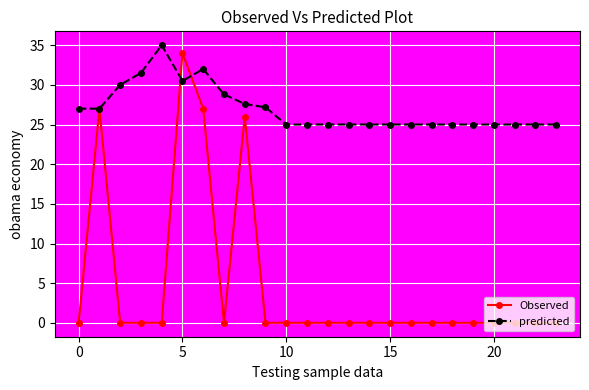

At how many categories does at least one series exceed 16?

24